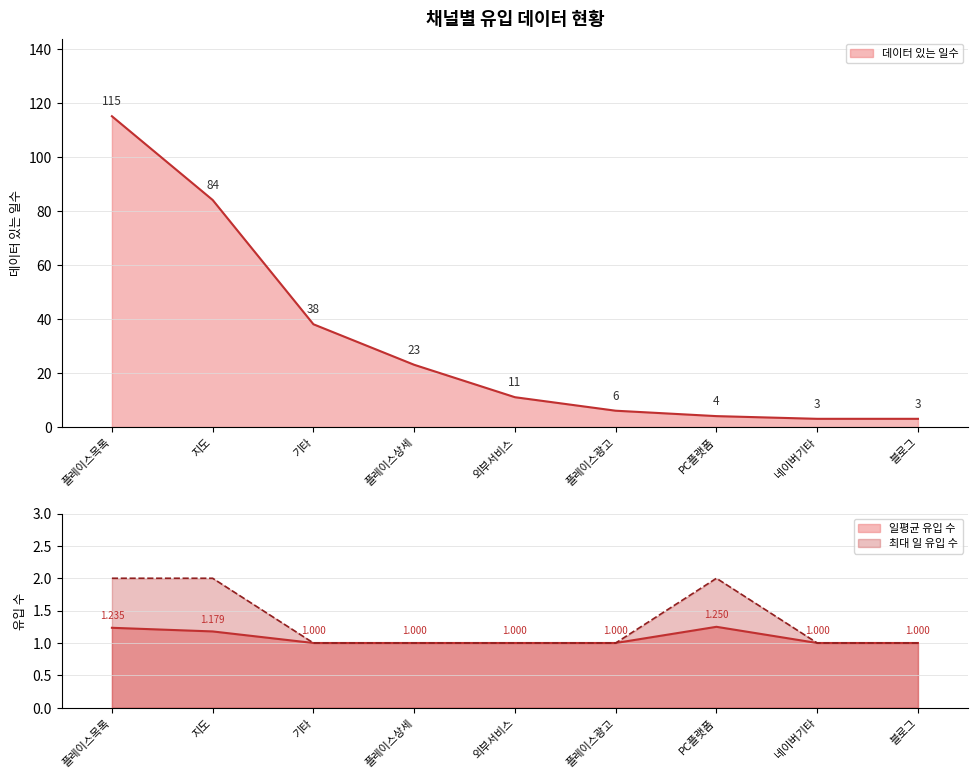

The value of 데이터 있는 일수 at 지도 is 143.8. True or false?

False